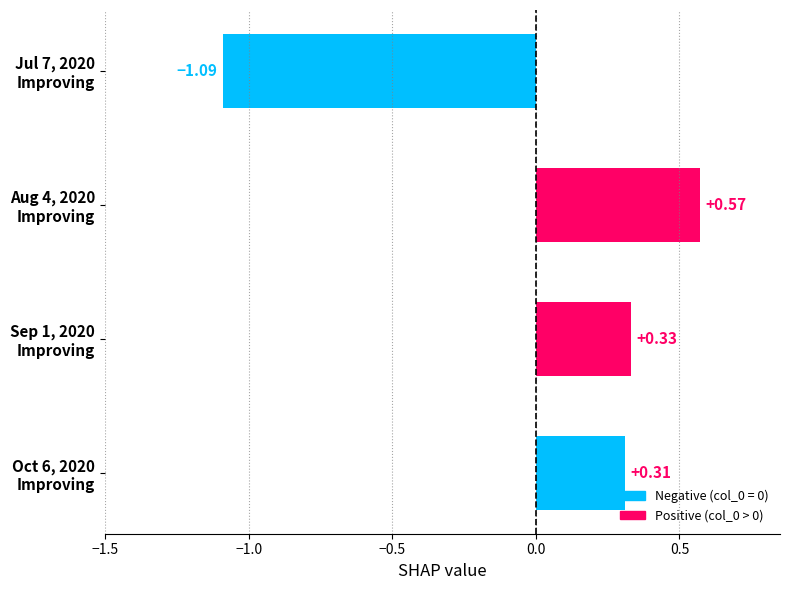

What is the difference between the maximum and minimum values?

1.7